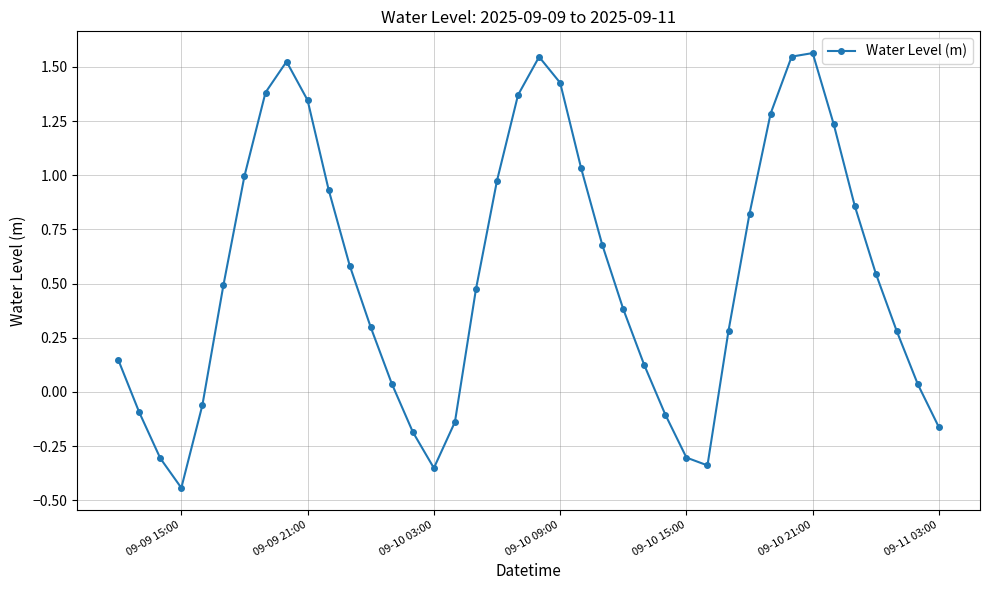

What is the sum of all values?

21.7